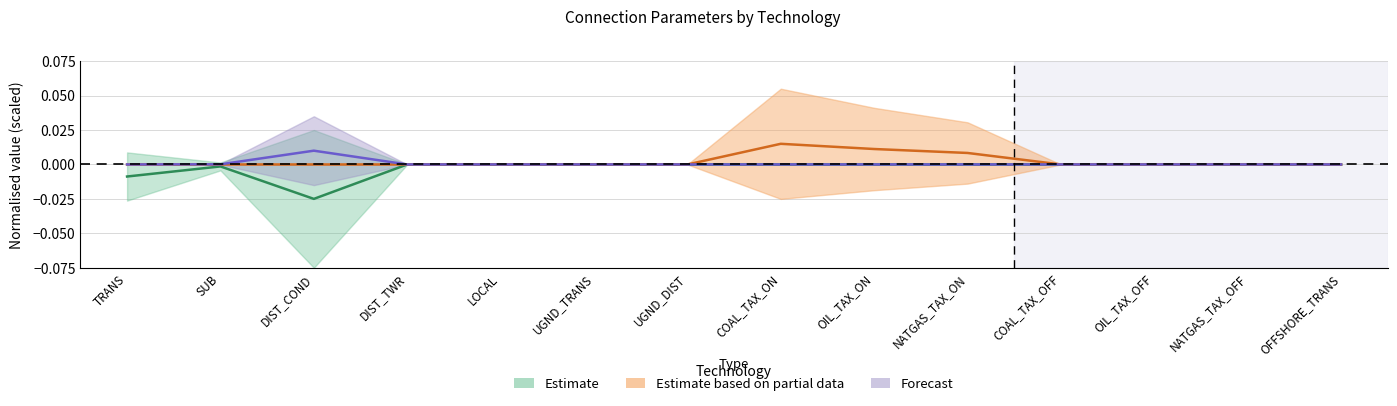

Is the value of CostVariable at OFFSHORE_TRANS greater than the value of Loss at DIST_TWR?

No